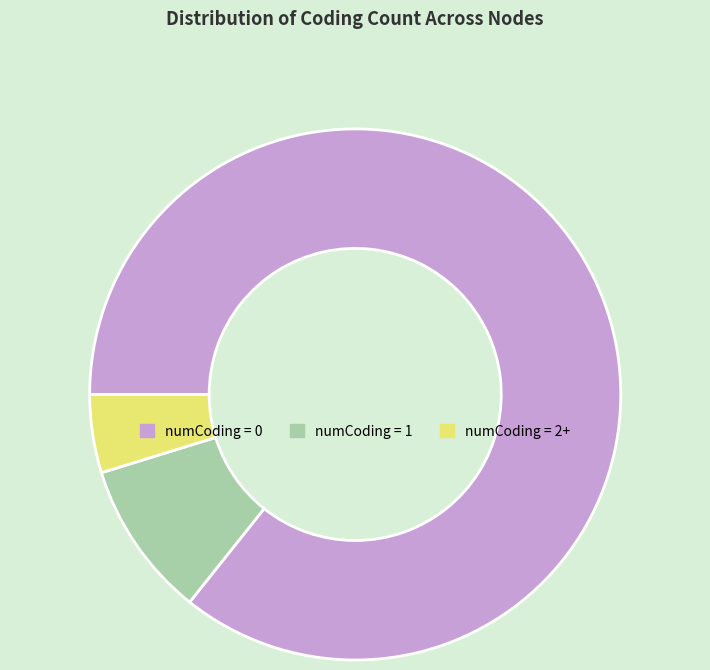

Rank the categories by value from lowest to highest.

numCoding = 2+, numCoding = 1, numCoding = 0